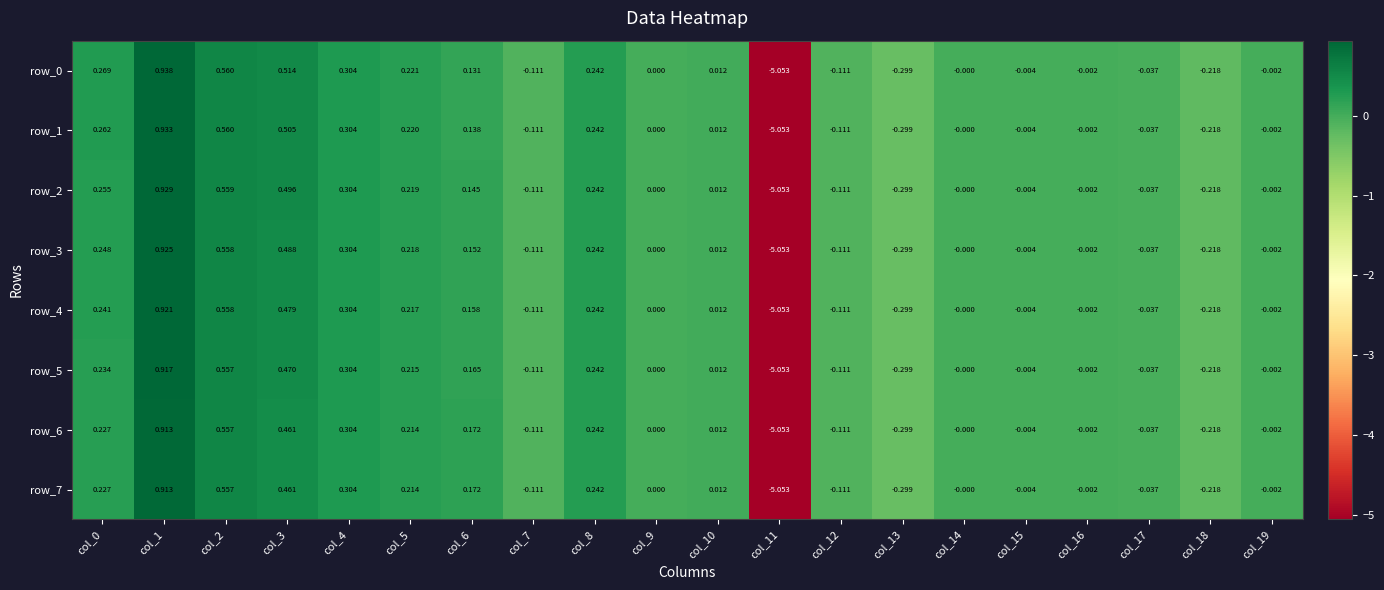

Where does the row_1 series first go above 0?

col_0